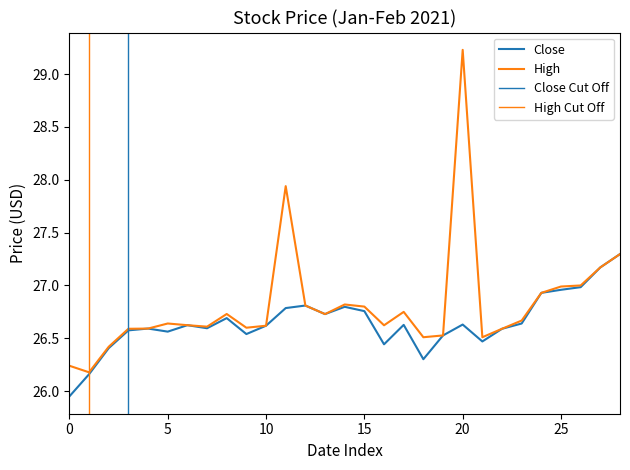

What is the sum of all High values?

777.7